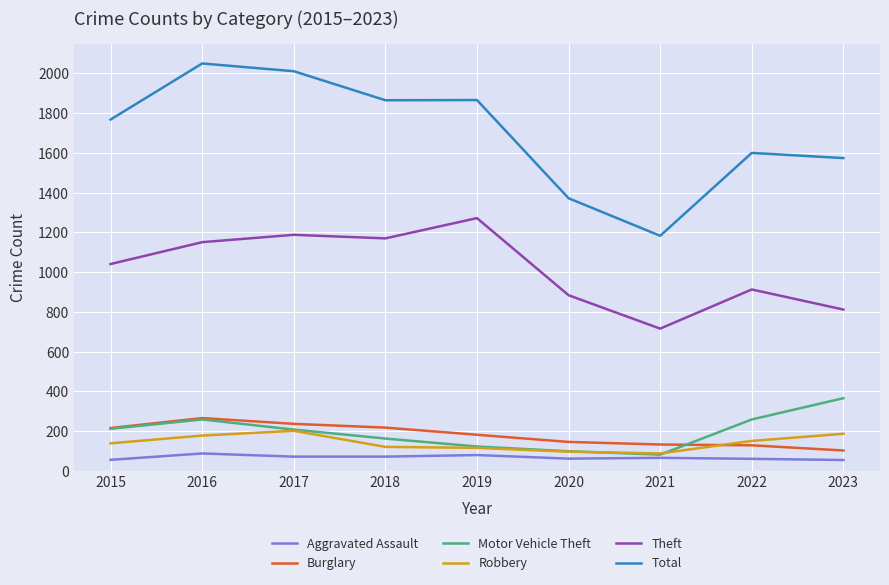

True or false: Theft and Aggravated Assault intersect in this chart.

False